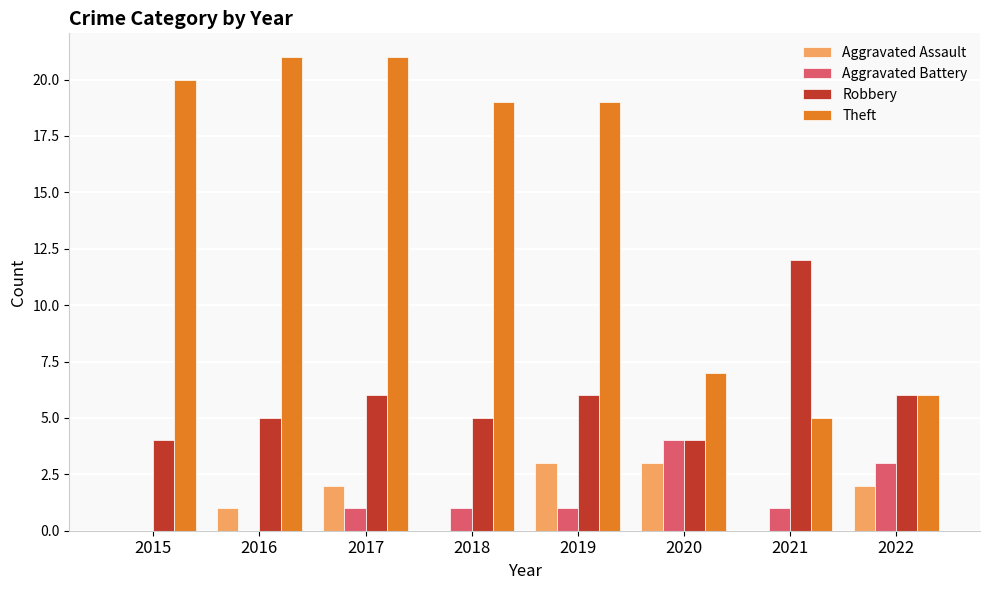

Are the bars grouped side by side (vs. stacked)?

Yes